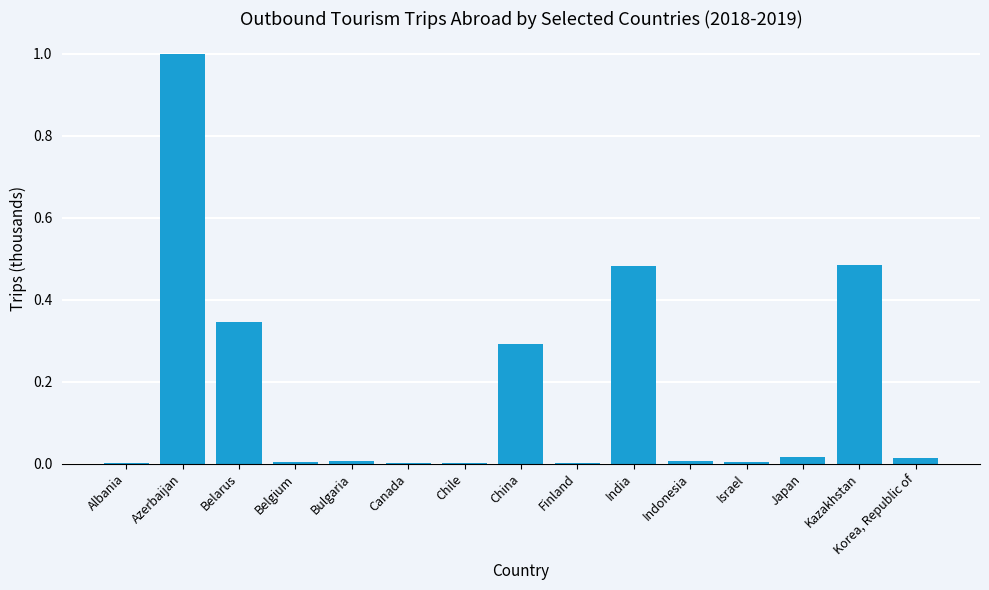

True or false: the data shows 0.0 at Israel.

True